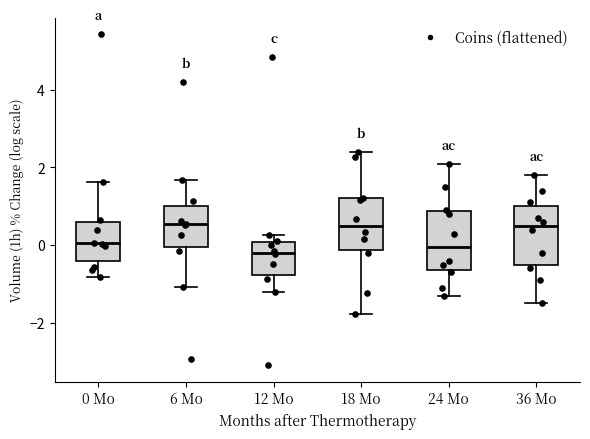

Reading left to right, transcribe this box plot: for each box, give where its median line is, the range the box spans, and where its two whiskers end, as read against the y-axis. The values are not printed on the chart, so give them approximately, as read against the axis.

0 Mo: median 0.0, box -0.4 to 0.6, whiskers -0.8 to 1.6
6 Mo: median 0.6, box 0.0 to 1.0, whiskers -1.0 to 1.6
12 Mo: median -0.2, box -0.8 to 0.0, whiskers -1.2 to 0.2
18 Mo: median 0.6, box -0.2 to 1.2, whiskers -1.8 to 2.4
24 Mo: median 0.0, box -0.6 to 0.8, whiskers -1.2 to 2.2
36 Mo: median 0.6, box -0.4 to 1.0, whiskers -1.4 to 1.8